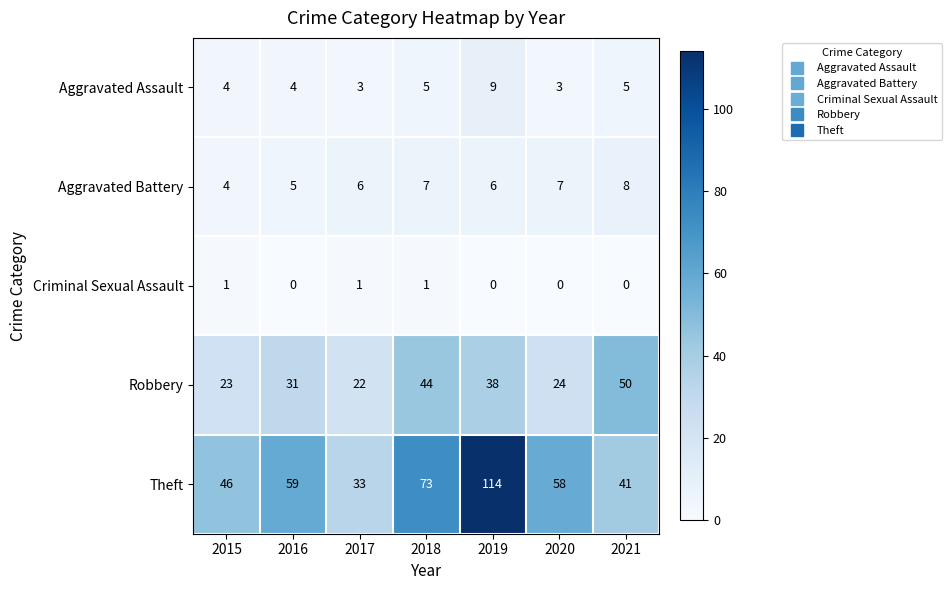

What is the difference between the maximum and minimum values in the Theft series?

81